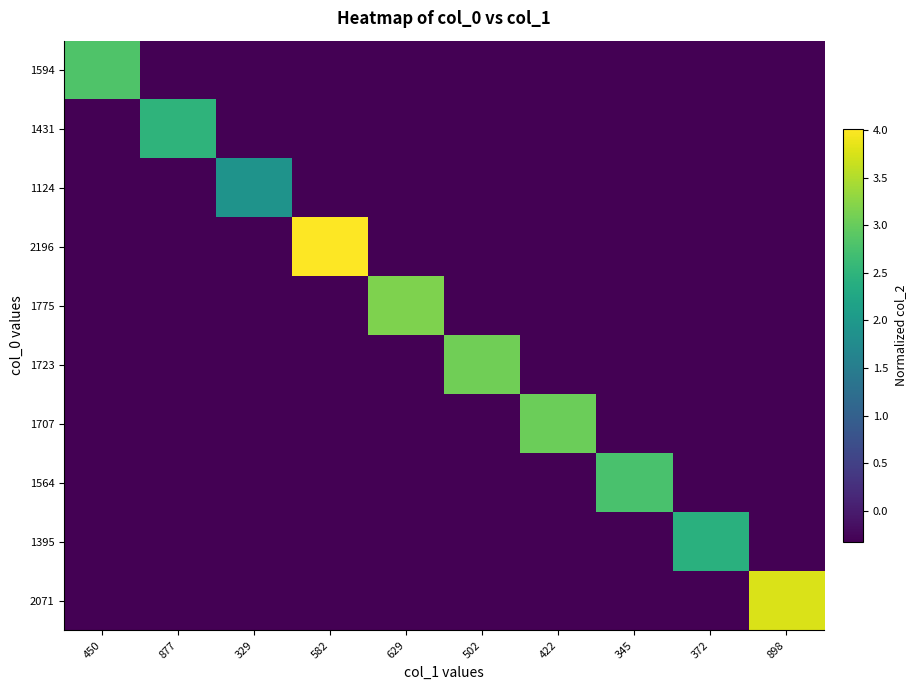

At which category does the chart reach its minimum across all series?

877